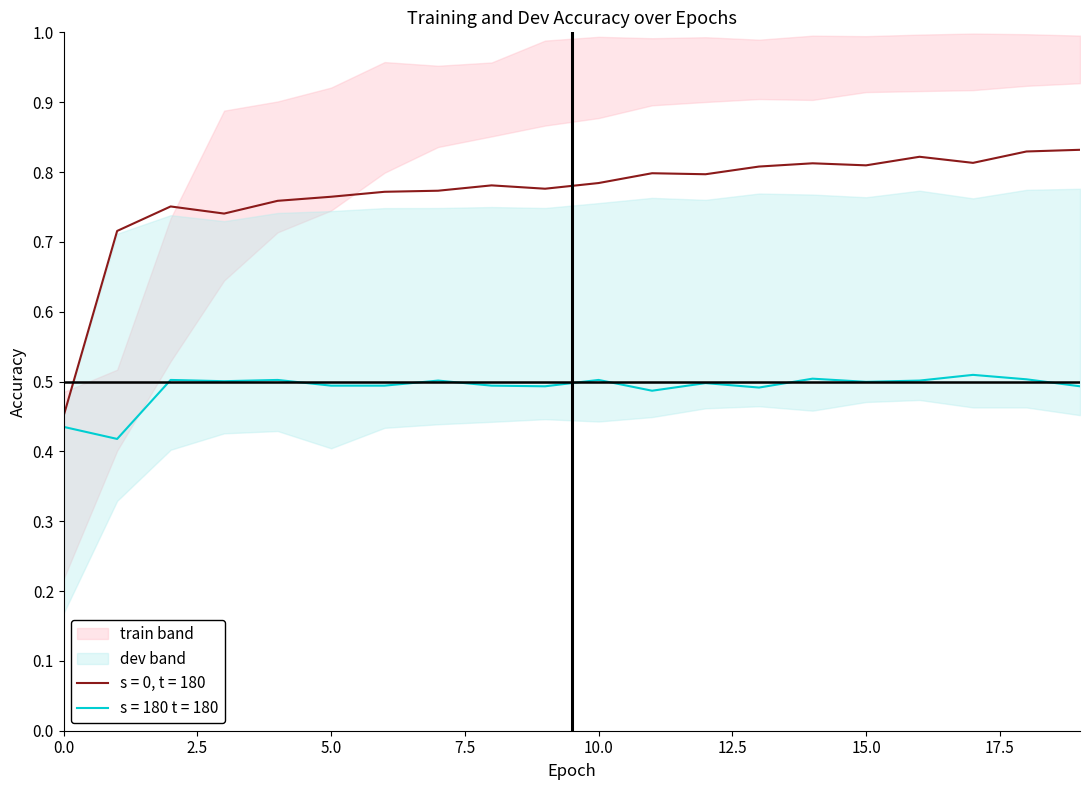

The s = 0, t = 180 series shows 0.4 at 5.0. True or false?

False